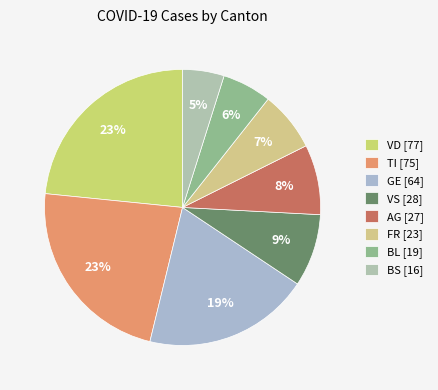

How many slices are in this pie chart?

8